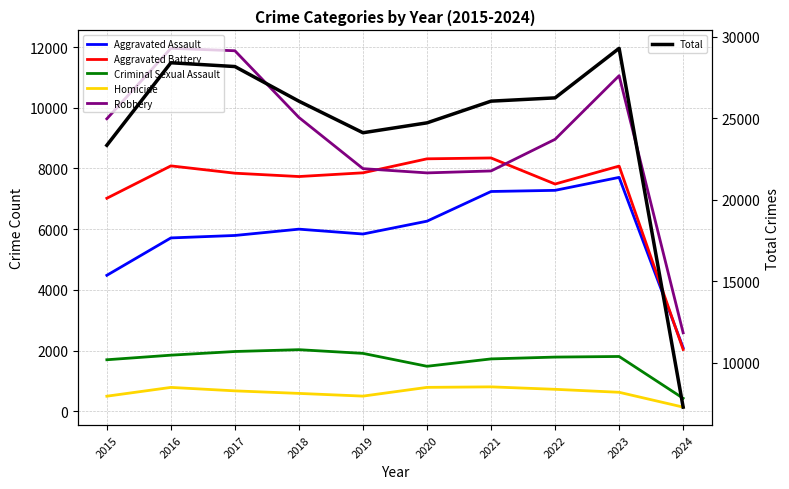

What is the average value of the Criminal Sexual Assault series?

1667